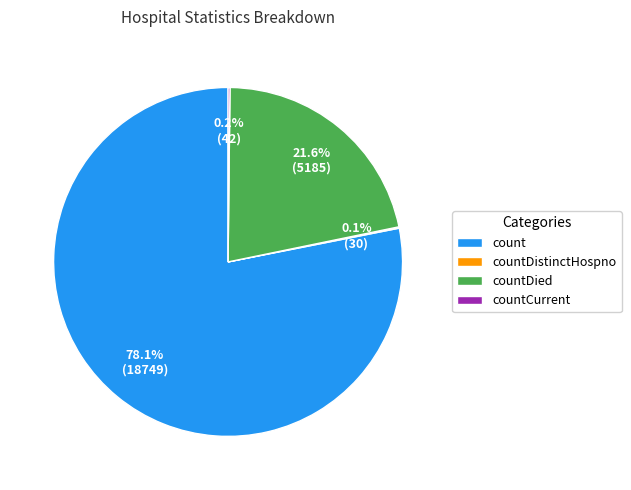

Which category has the biggest portion of the pie?

count